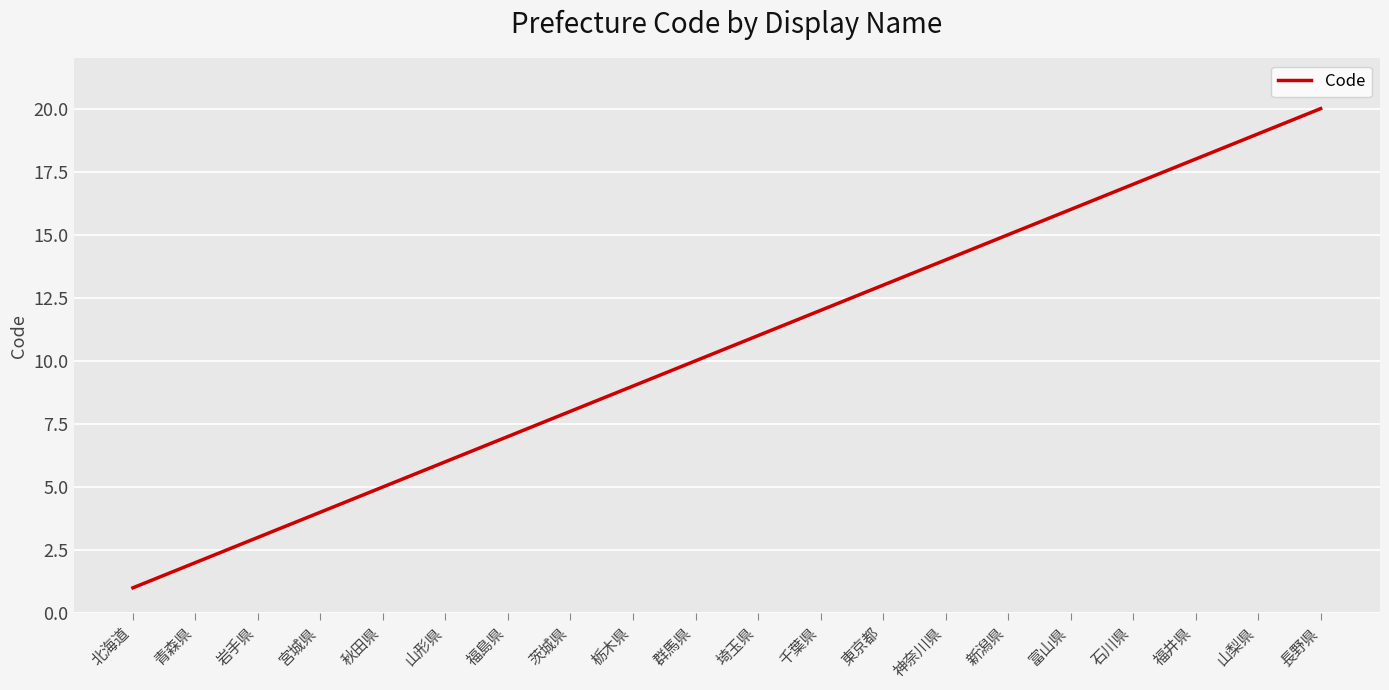

Which label corresponds to the smallest value in the chart?

北海道